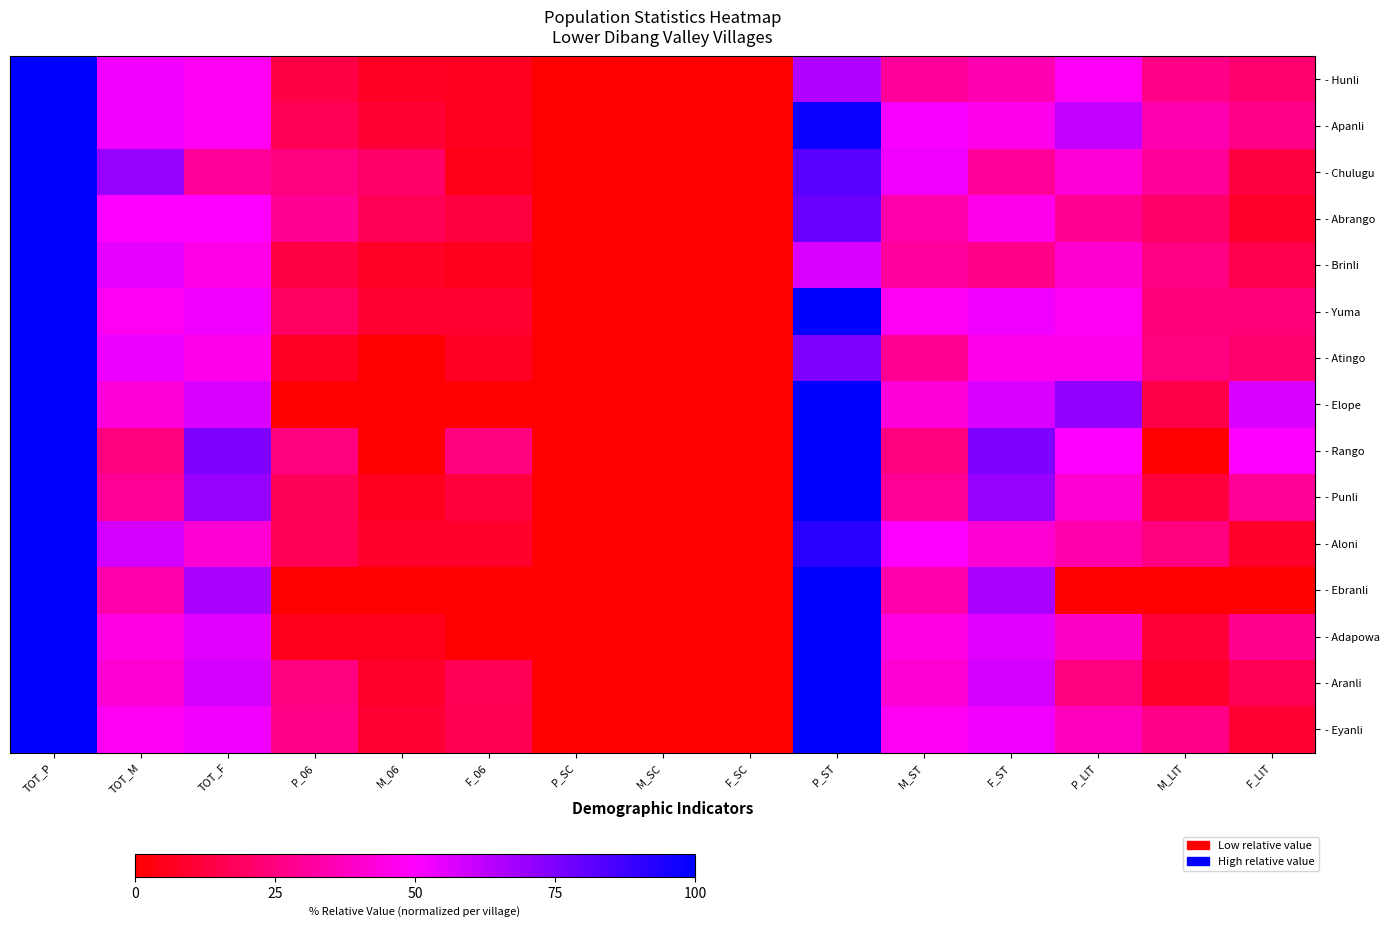

Which has a higher value, P_SC or P_ST?

P_ST